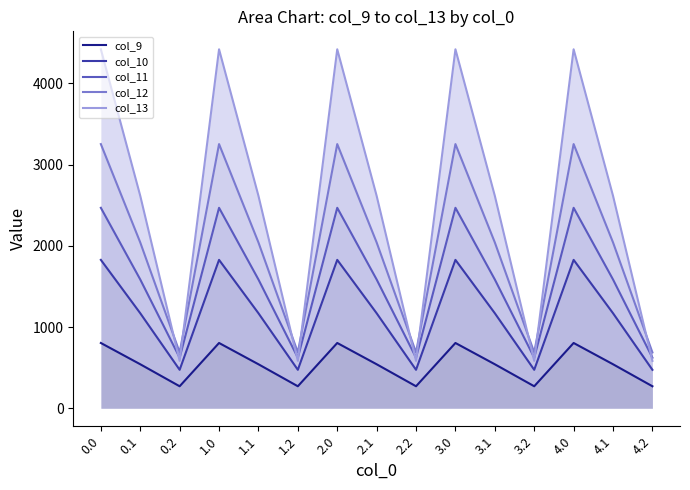

Which series has the largest total across all categories?

col_13